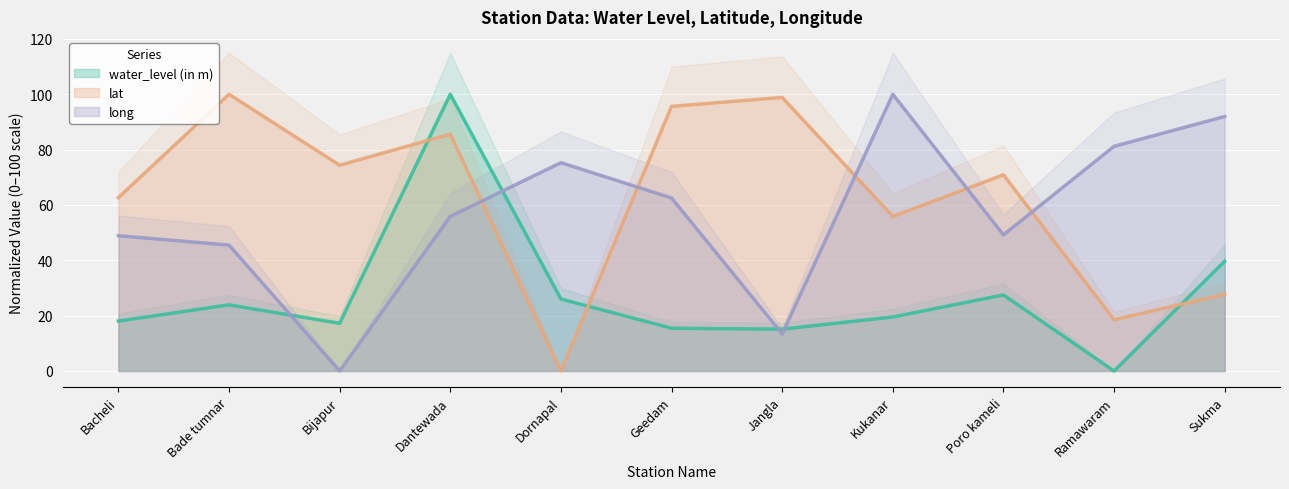

List the series in order of their peak value, highest first.

water_level (in m), lat, long